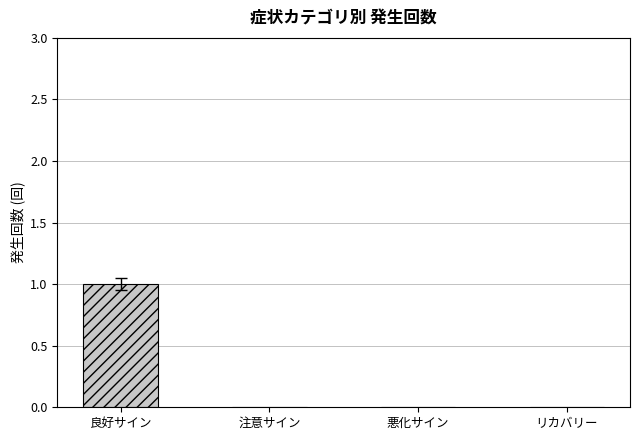

True or false: the data shows -1 at リカバリー.

False